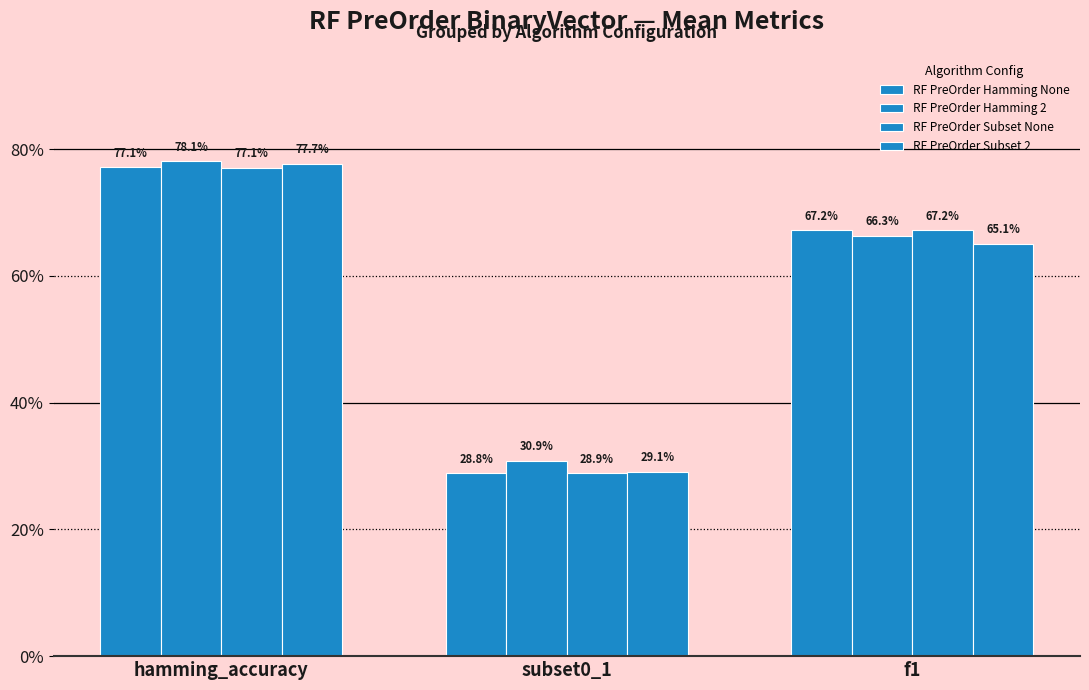

Are the bars horizontal?

No